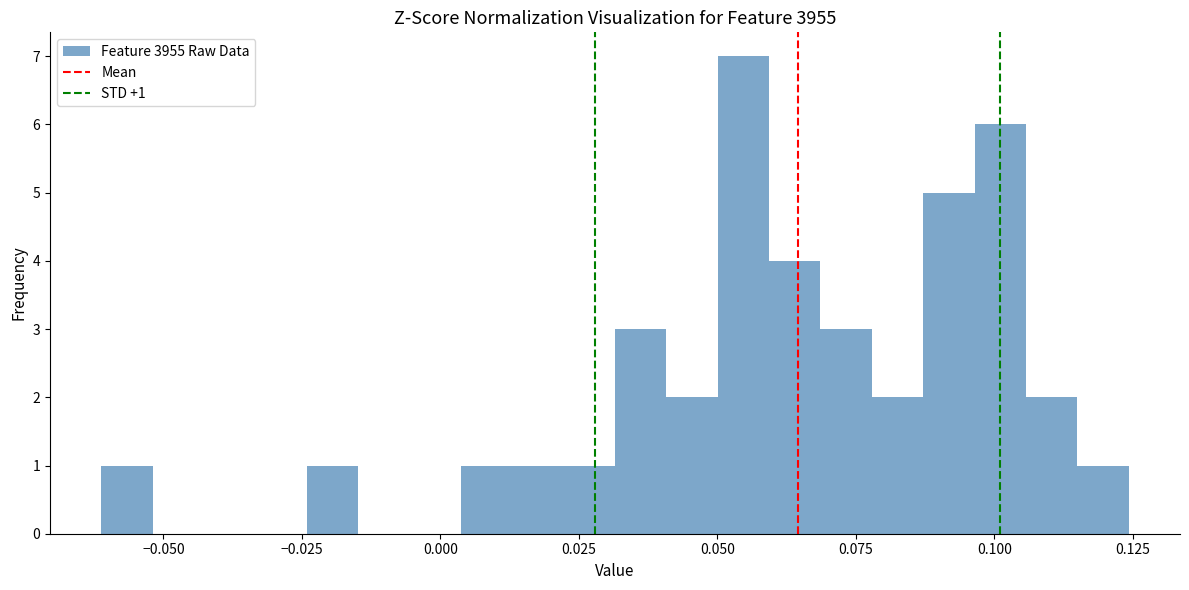

Around what value on the x-axis is the tallest bar? Give the approximate position of its centre, as read against the axis.

0.055